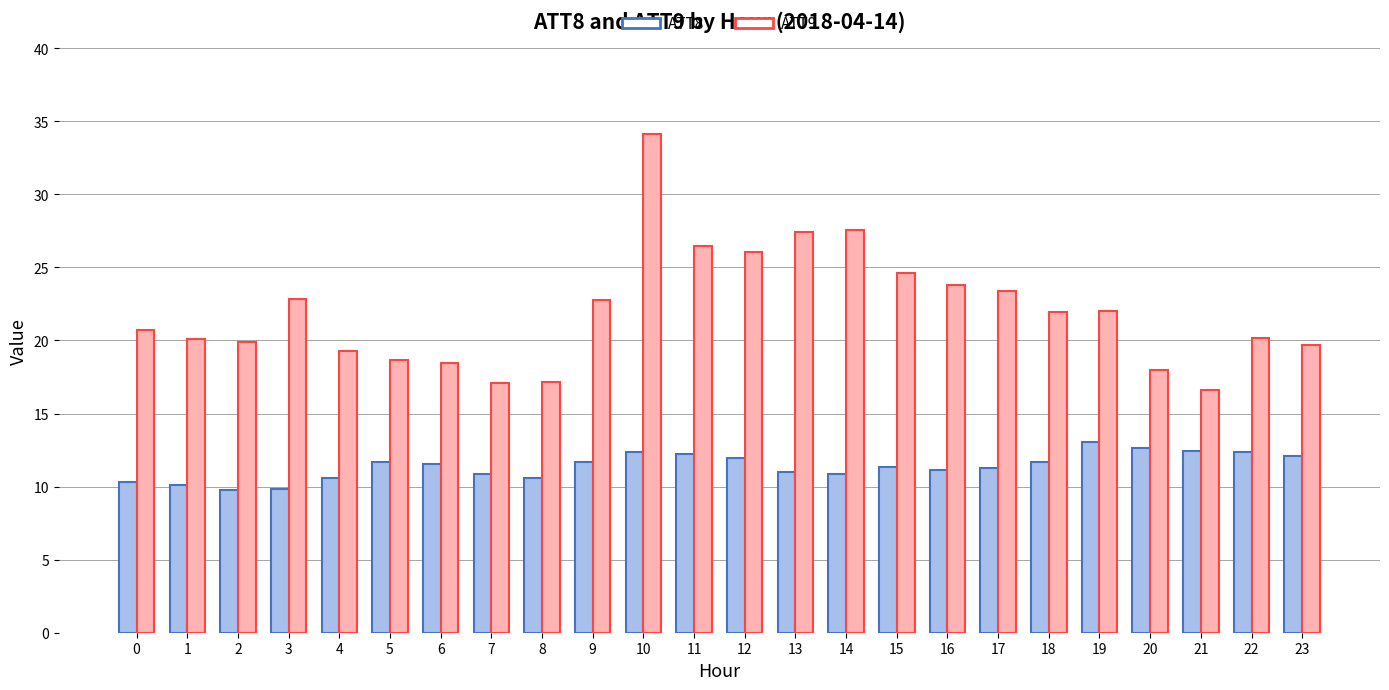

The ATT8 series shows 19.7 at 11. True or false?

False